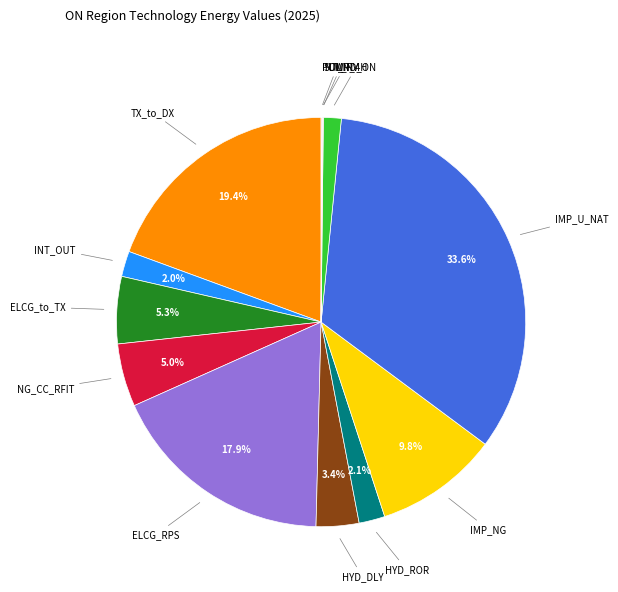

Which category has the biggest portion of the pie?

IMP_U_NAT